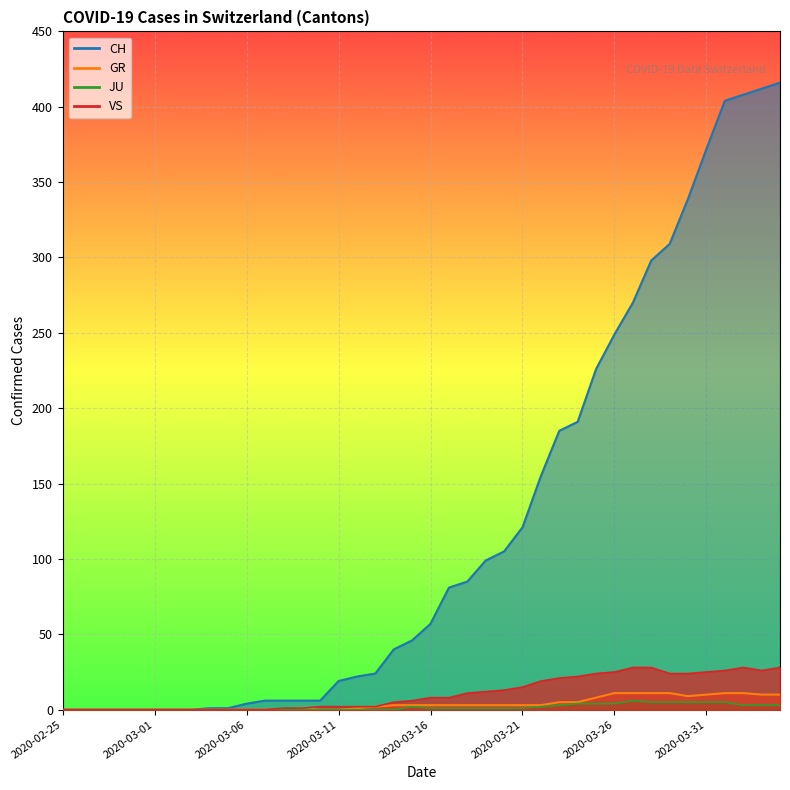

The value of VS at 2020-03-14 is 2. True or false?

False